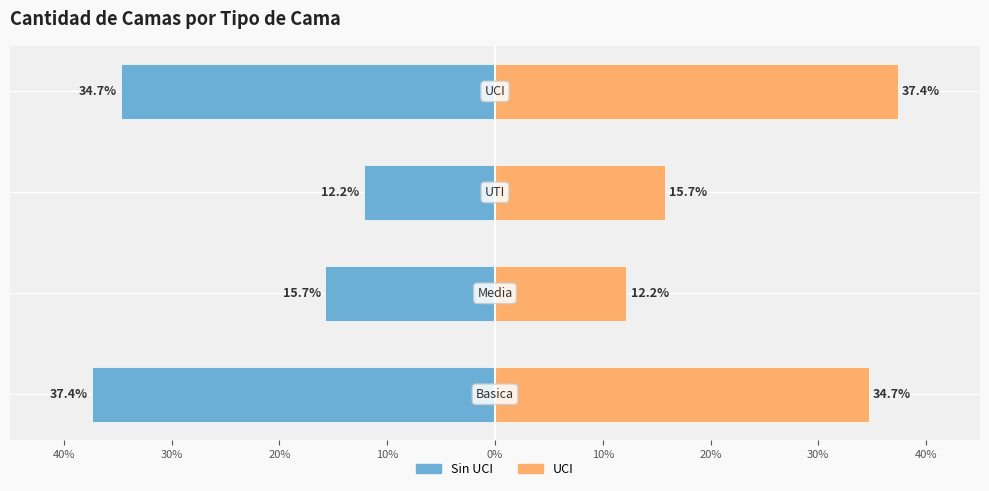

Does the chart contain stacked bars?

No